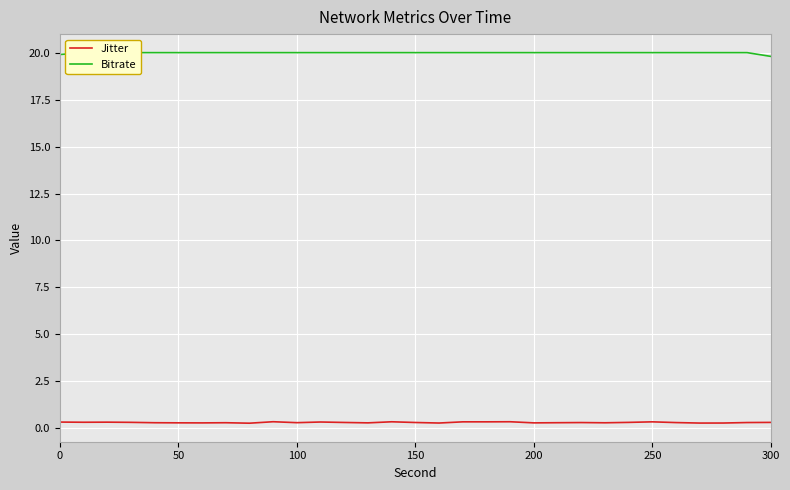

True or false: Jitter and Bitrate intersect in this chart.

False